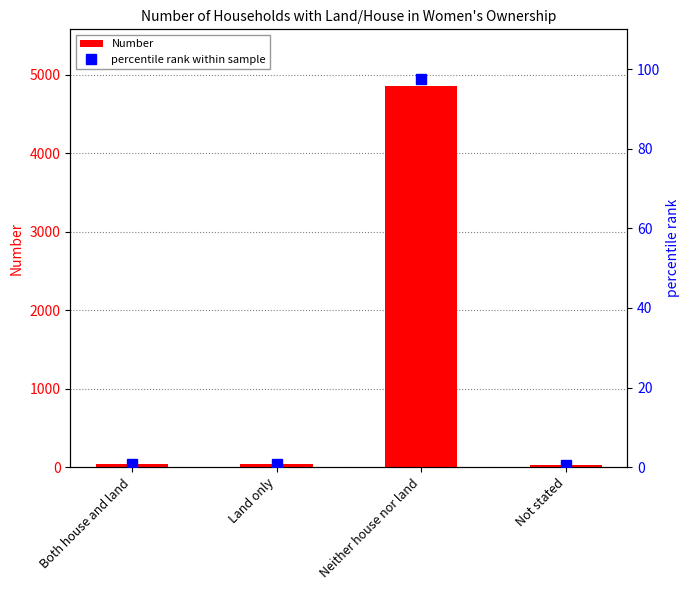

What is the value of the Number bar at the 4th from the left?

31